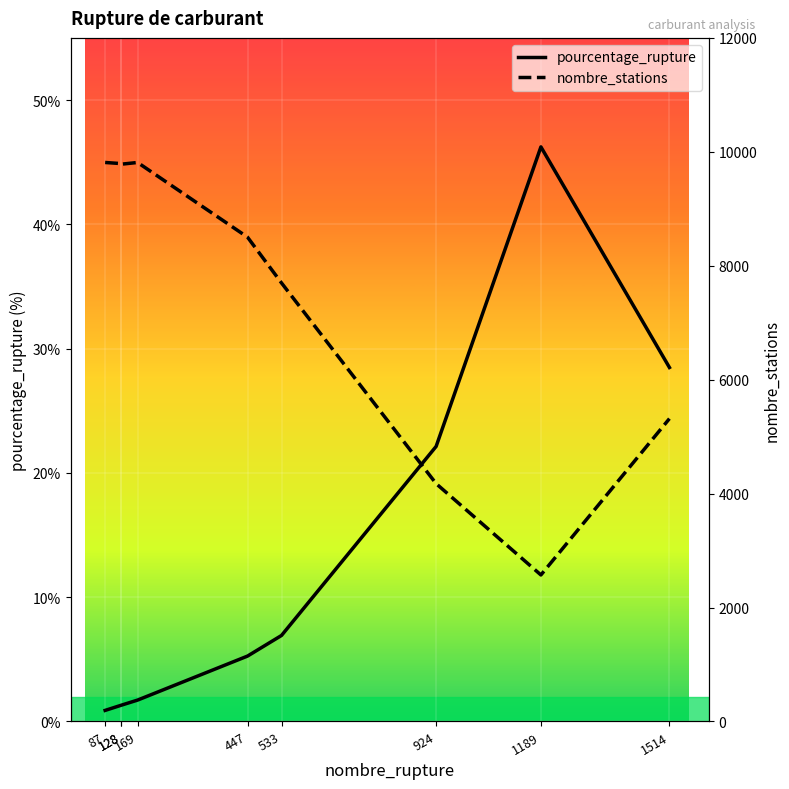

Is it true that pourcentage_rupture equals 46.2 at 1189?

True